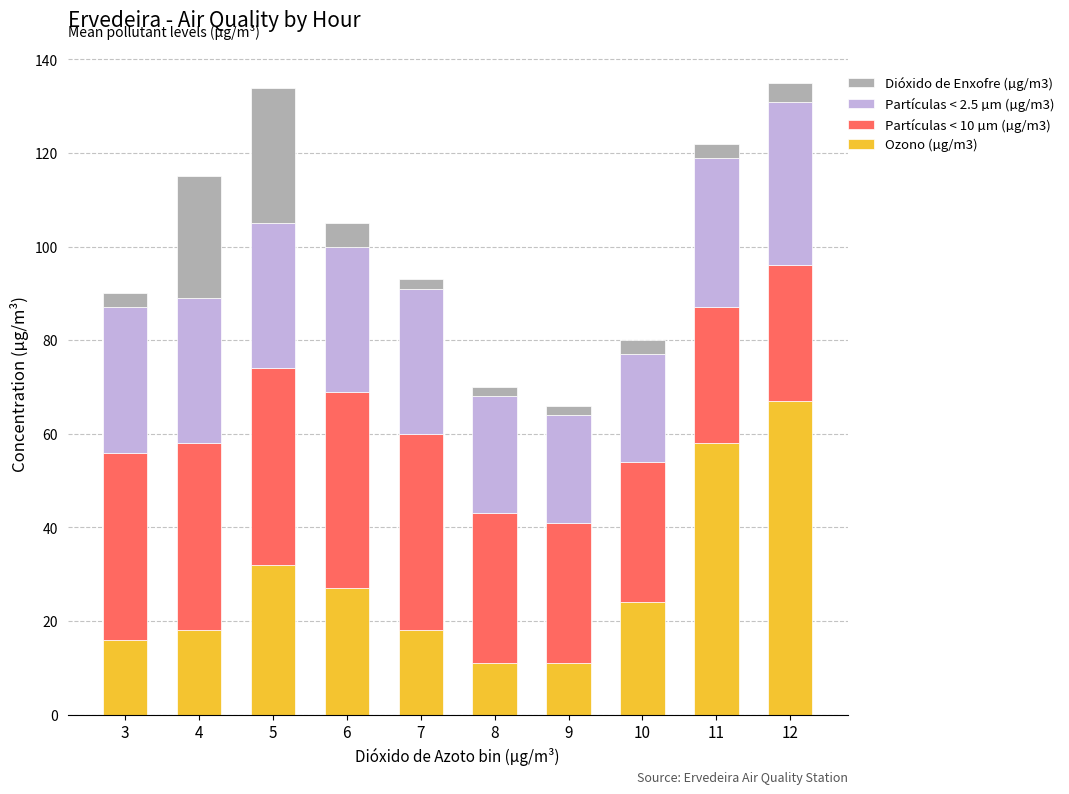

What is the difference between the second highest and minimum values in the Partículas < 10 µm (µg/m3) series?

13